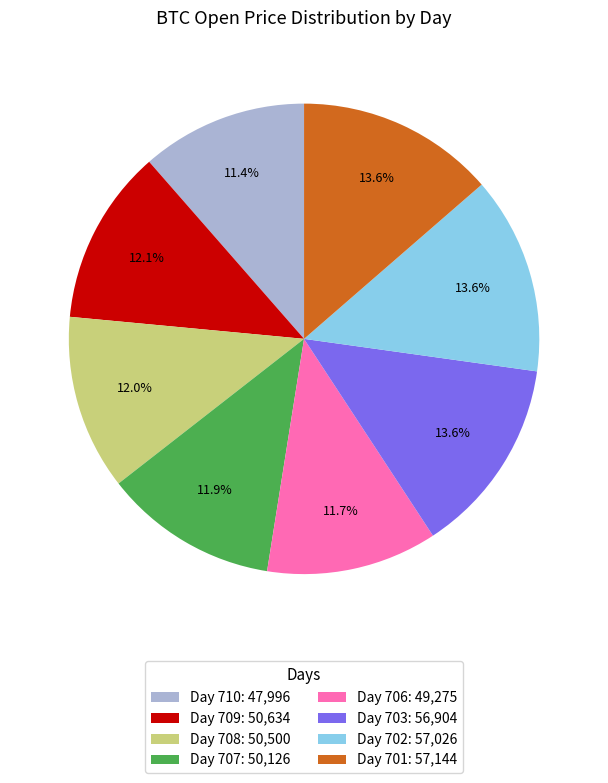

Do Day 707: 50,126 and Day 710: 47,996 together represent more than half of the pie?

No